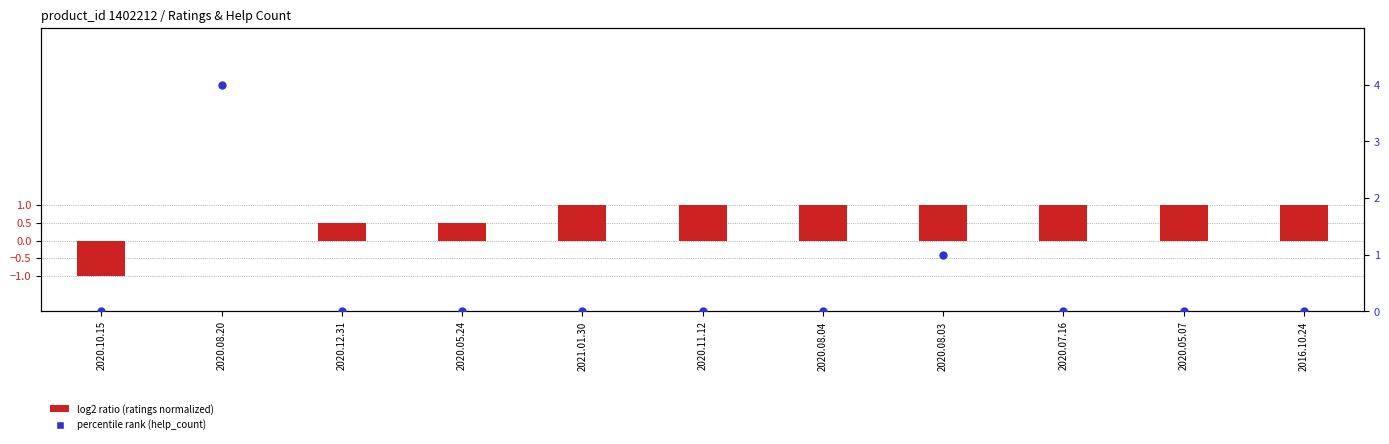

Which series has the largest total across all categories?

log2 ratio (ratings normalized)